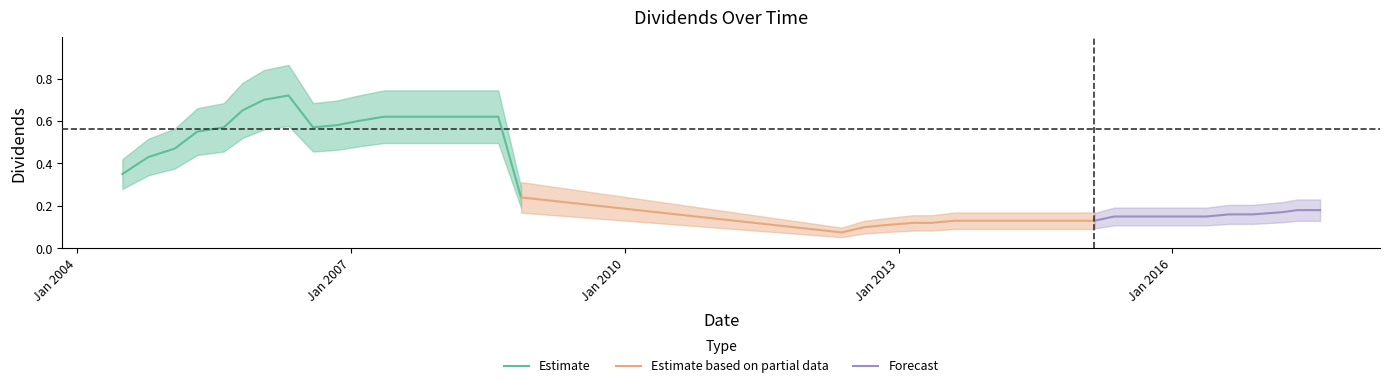

List the labels in order of value, smallest first.

2012-05-18, 2012-08-17, 2012-11-16, 2013-03-01, 2013-05-13, 2013-08-12, 2013-11-18, 2014-02-21, 2014-05-13, 2014-08-13, 2014-11-17, 2015-02-23, 2015-05-13, 2015-08-12, 2015-11-16, 2016-03-08, 2016-05-16, 2016-08-15, 2016-11-17, 2017-03-13, 2017-05-15, 2017-08-14, 2008-11-12, 2004-07-01, 2004-10-13, 2005-01-27, 2005-04-27, 2005-08-11, 2006-08-03, 2006-11-06, 2007-02-01, 2007-05-14, 2007-08-13, 2007-11-13, 2008-02-13, 2008-05-13, 2008-08-13, 2005-10-25, 2006-01-19, 2006-04-27